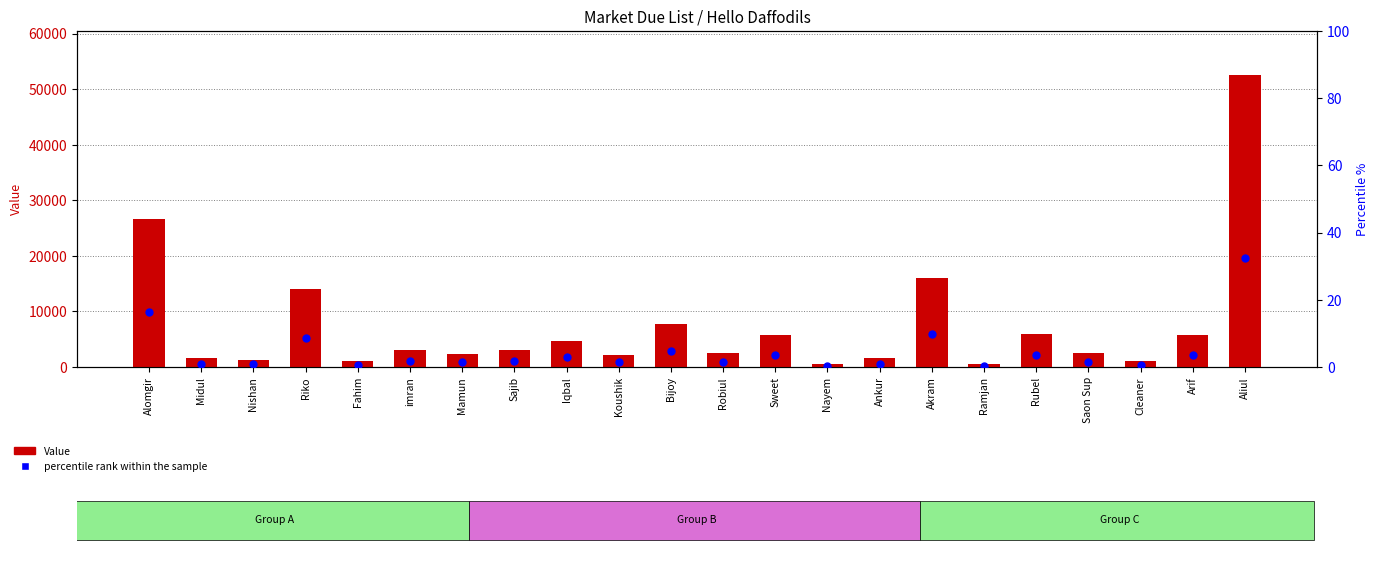

At which category is the sum across all series the highest?

Aliul